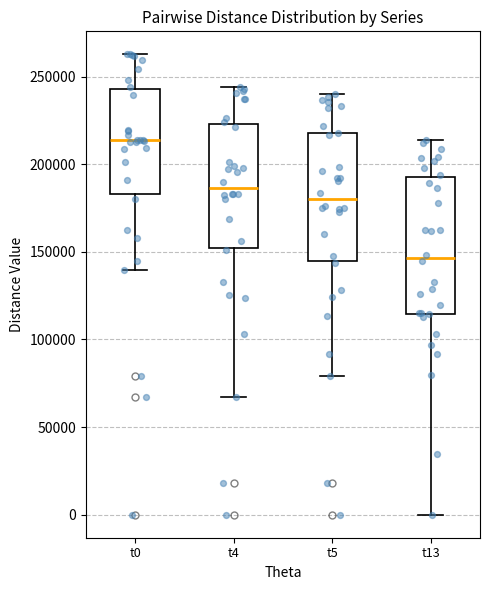

Which box has the highest median line?

t0